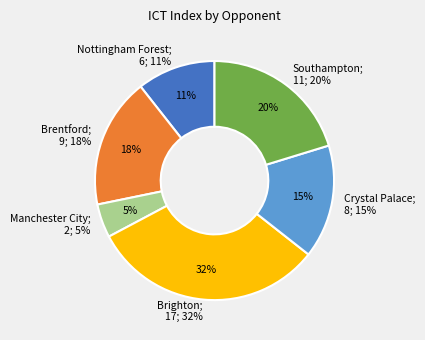

Which category has the smallest portion of the pie?

Manchester City